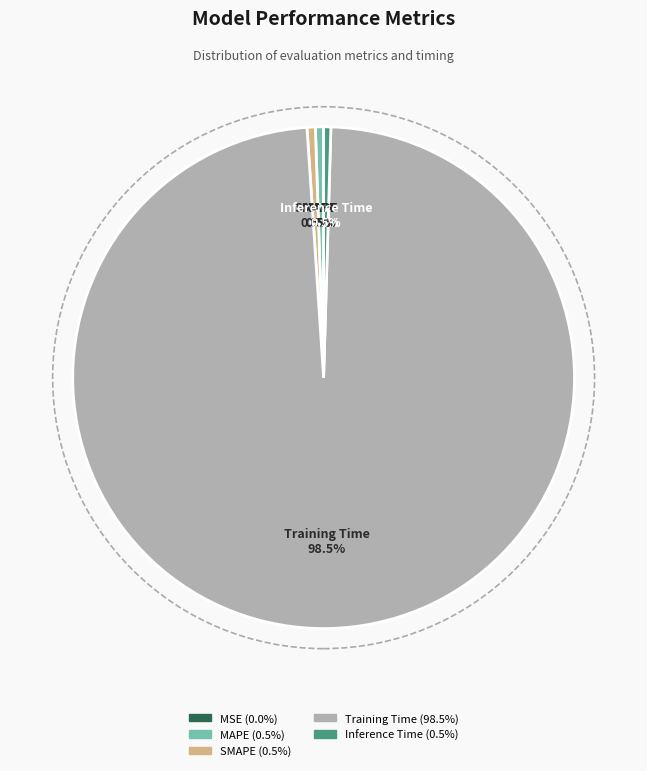

What is the majority slice?

Training Time